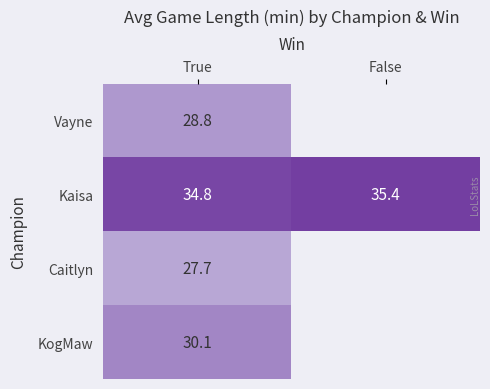

Rank the series at True from highest to lowest value.

Kaisa, KogMaw, Vayne, Caitlyn